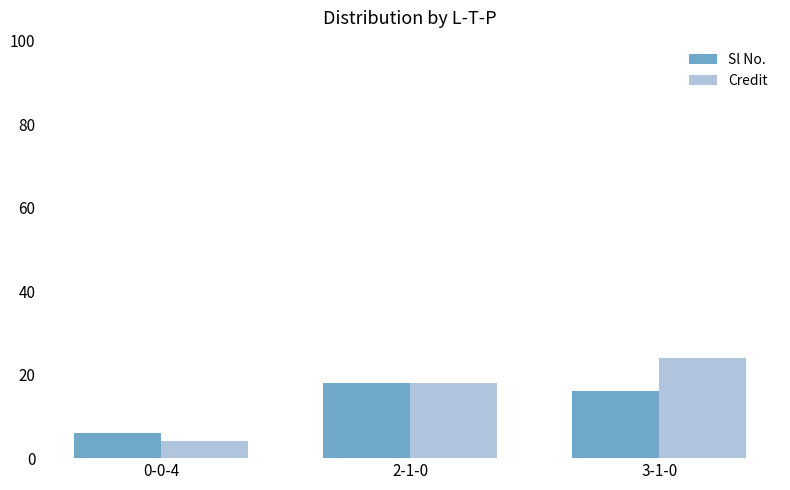

What is the label of the 1st bar from the right?

3-1-0